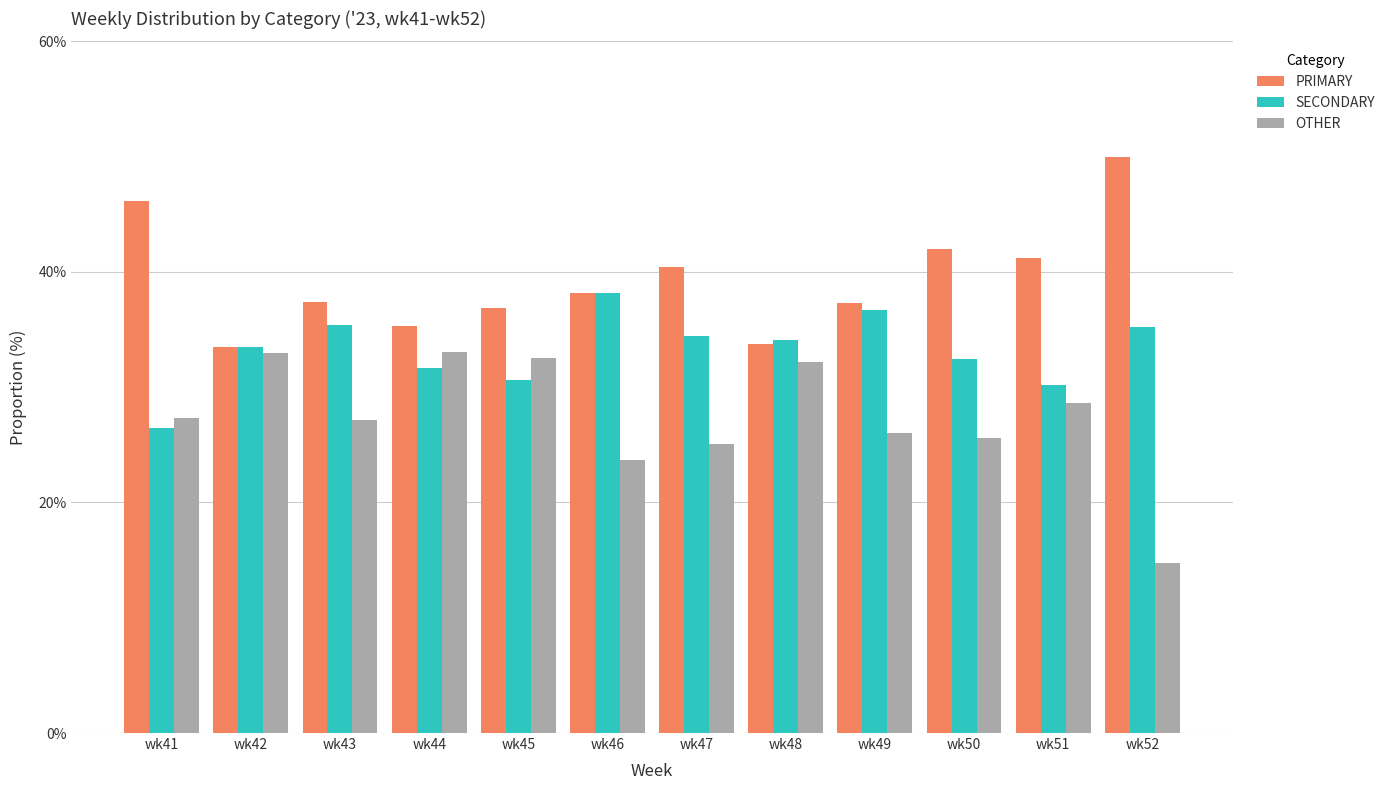

What is the difference between the second highest and minimum values in the PRIMARY series?

12.6